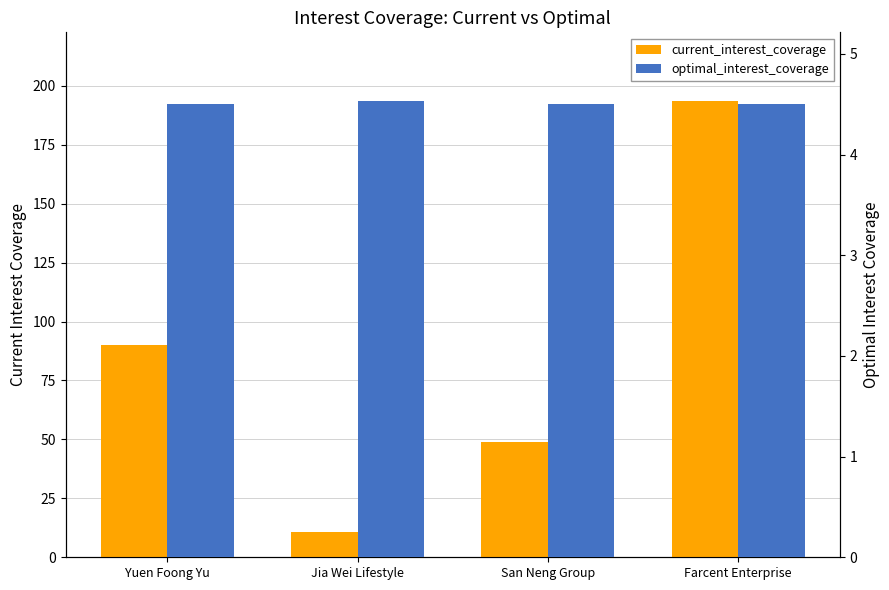

Which series changed the most between Yuen Foong Yu and San Neng Group?

current_interest_coverage